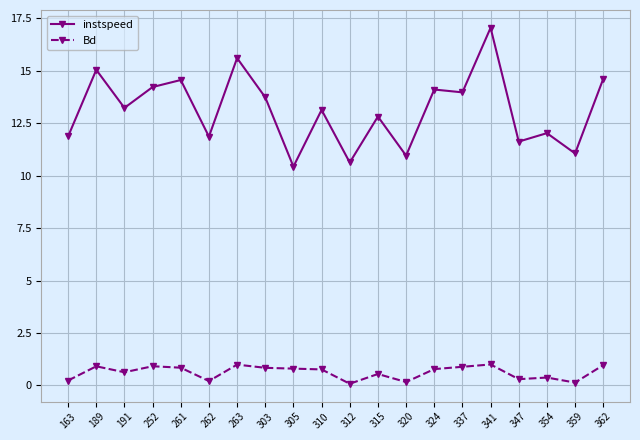

Which series changed the most between 303 and 310?

instspeed